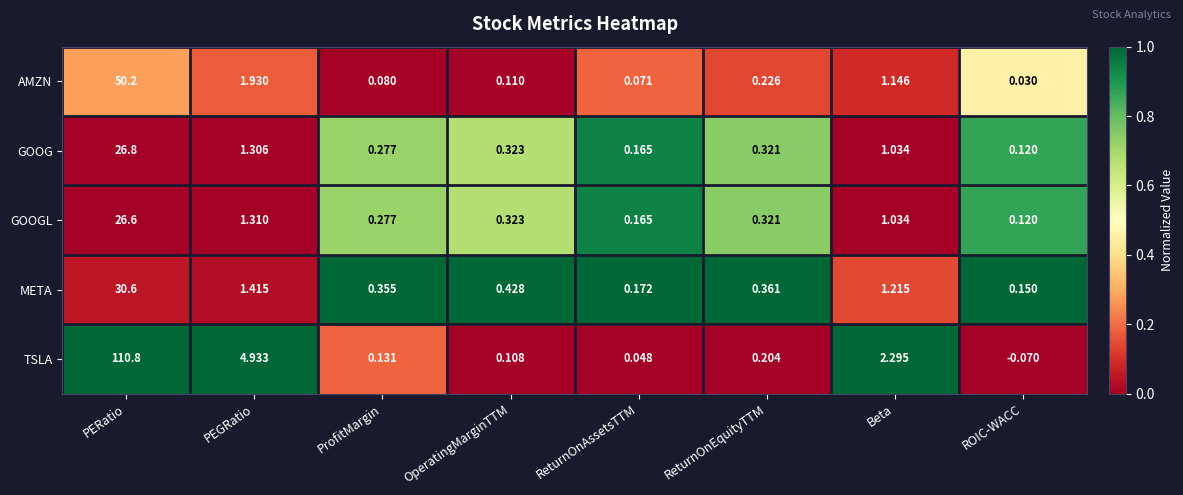

Rank the series by their maximum value, from highest to lowest.

TSLA, AMZN, META, GOOG, GOOGL